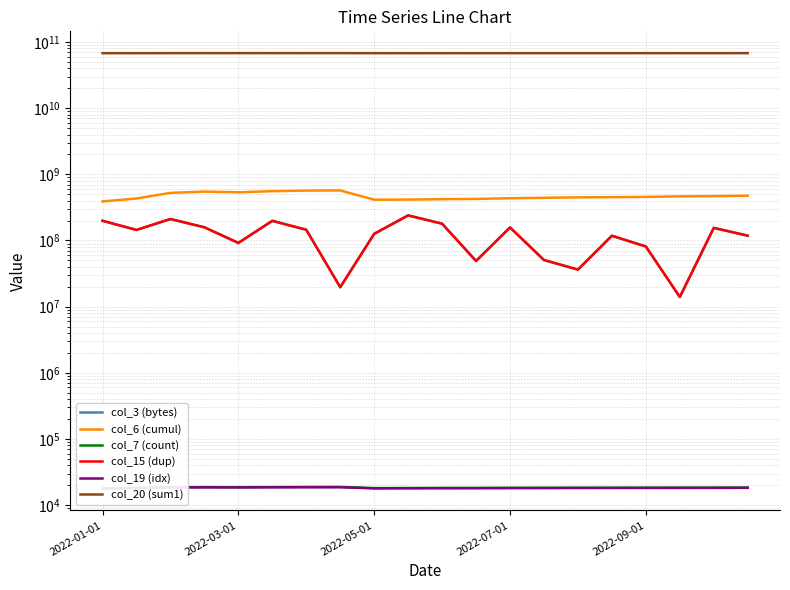

Where is the first local maximum for col_3 (bytes)?

2022-05-01